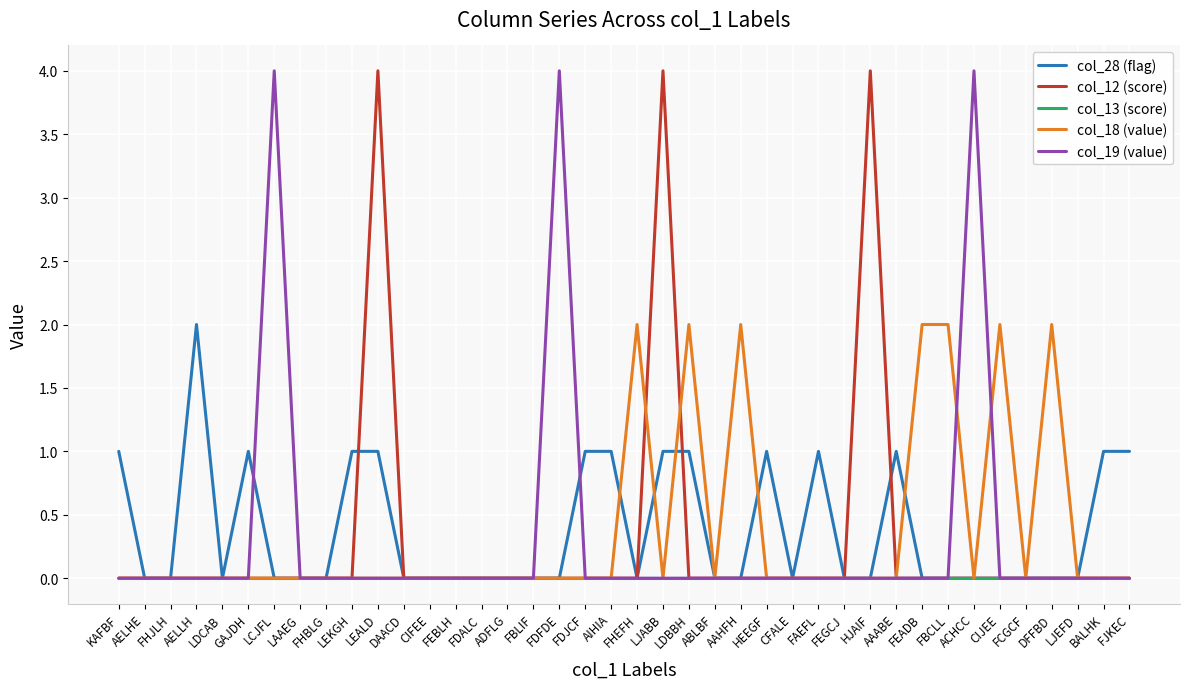

Is it true that col_18 (value) equals -1 at FDALC?

False